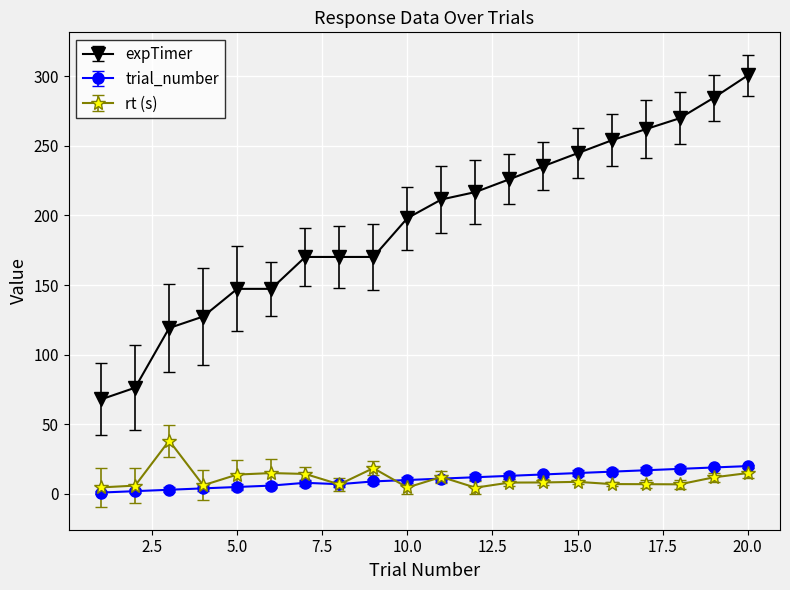

List the series in order of their peak value, highest first.

expTimer, rt (s), trial_number